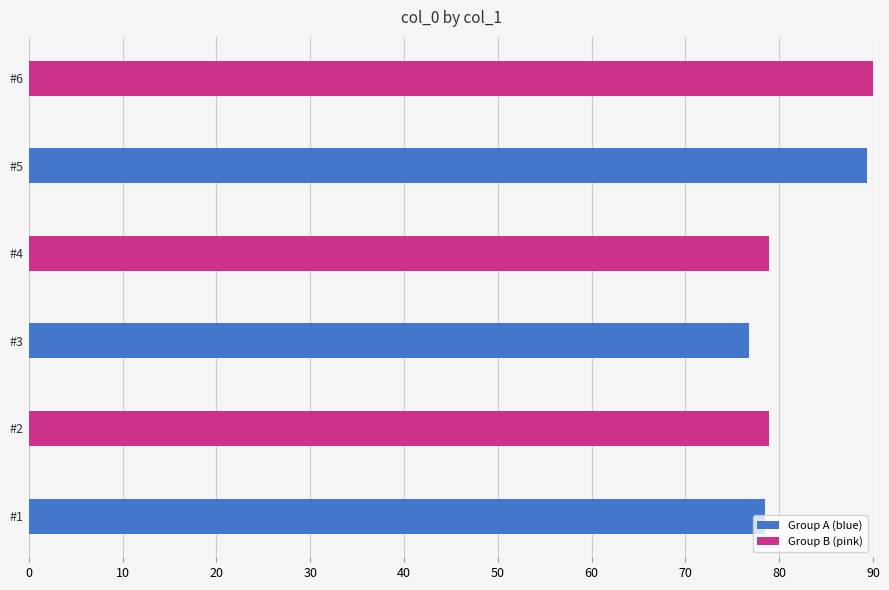

Read the value at #5.

89.4